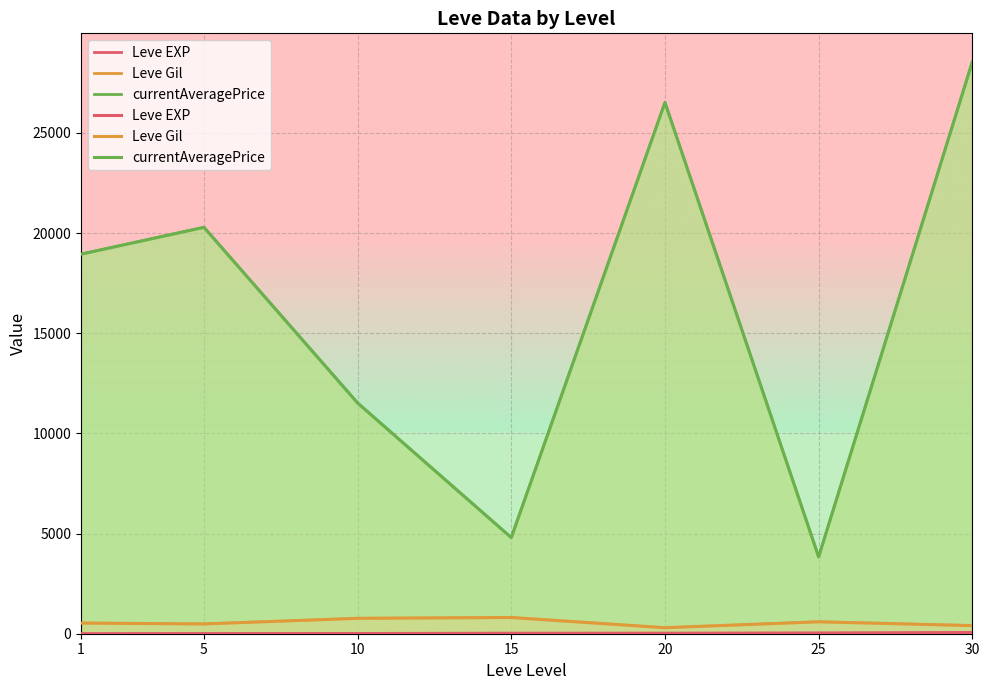

How many categories are shown in the chart?

7